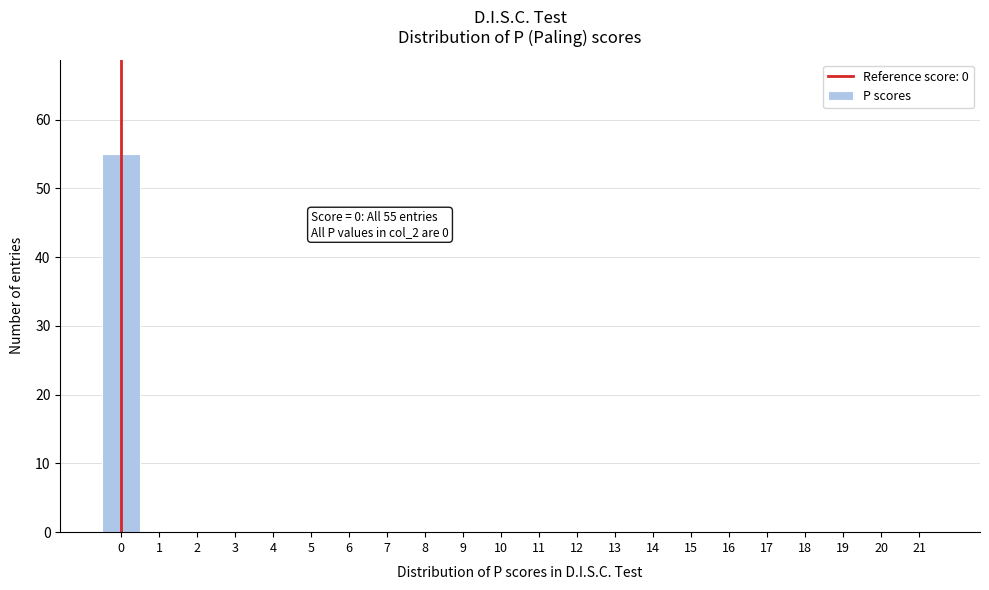

Which range on the x-axis has the tallest bar?

-0.5 to 0.5